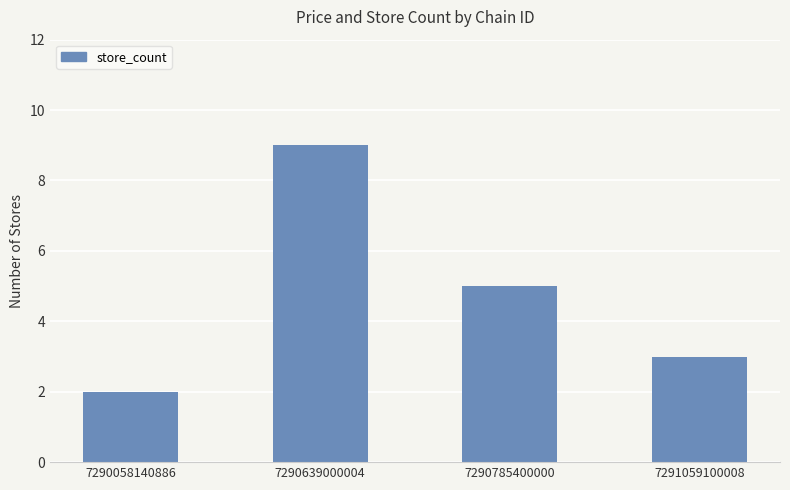

What is the value of the 1st bar from the left?

2